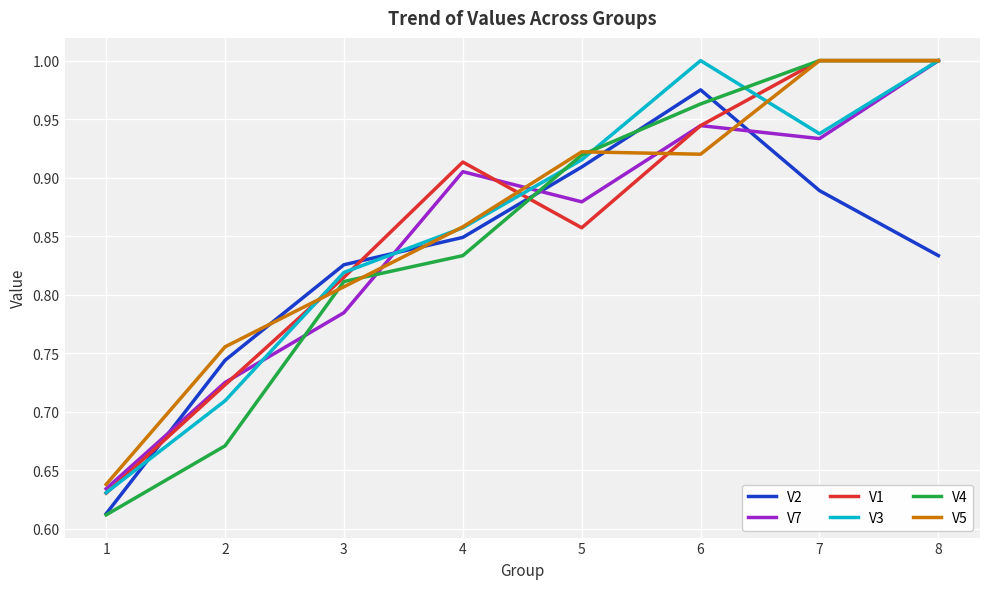

How many lines are shown in the chart?

6